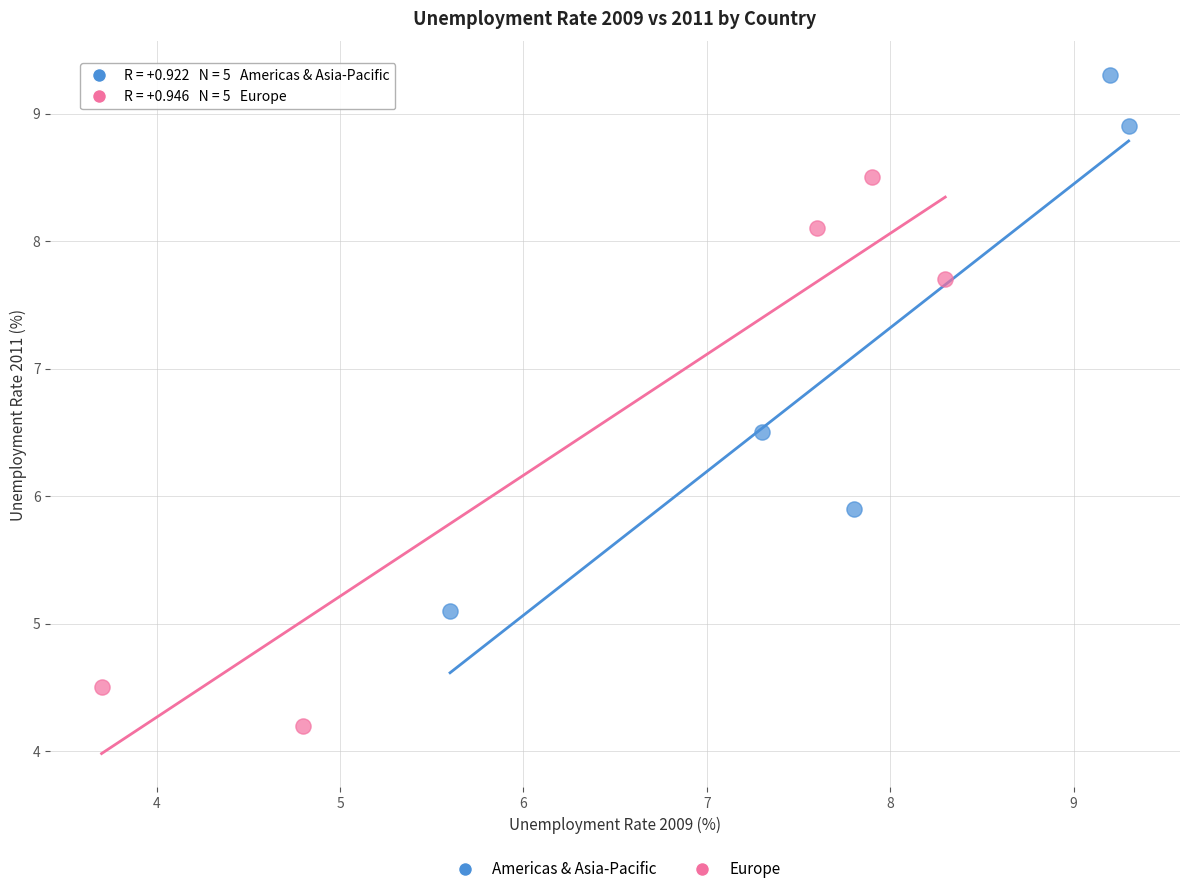

Which series contains the highest Y value?

Americas & Asia-Pacific